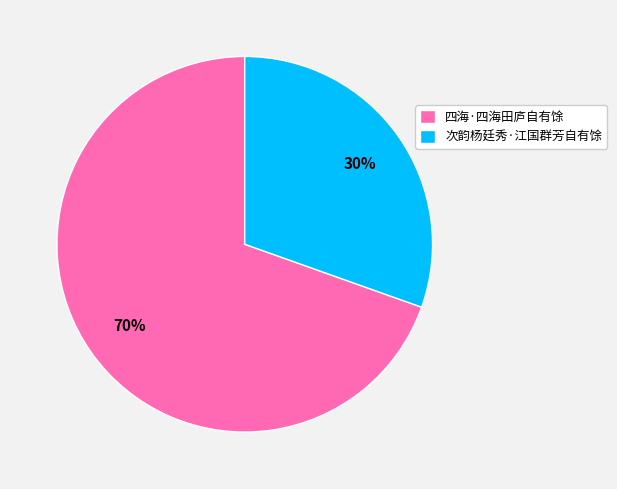

To the nearest percent, what is the average slice percentage?

50%